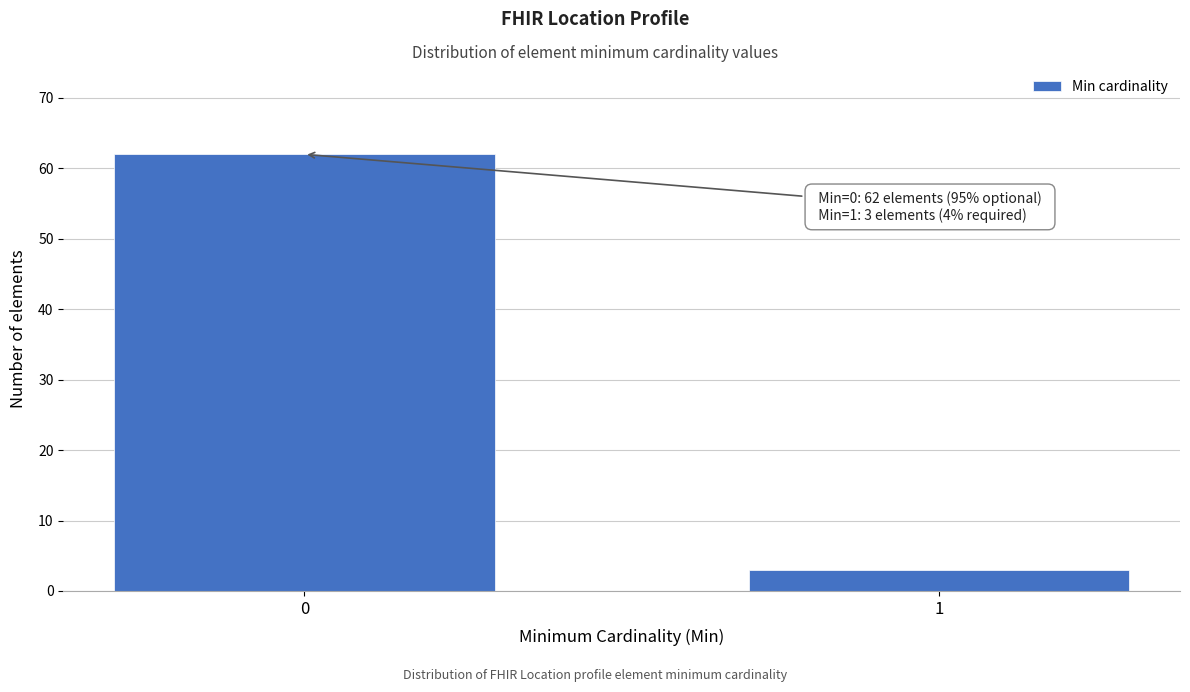

Reading left to right, what are all the values shown in this chart?

0=62	1=3